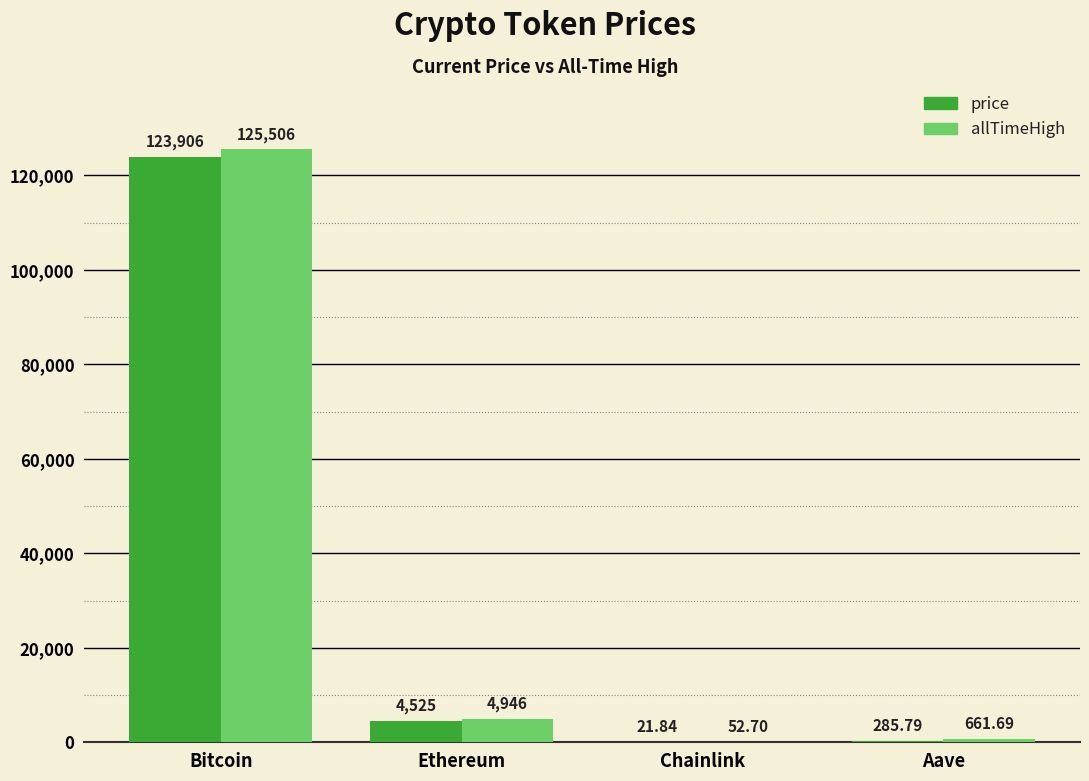

Which series changed the most between Bitcoin and Aave?

allTimeHigh